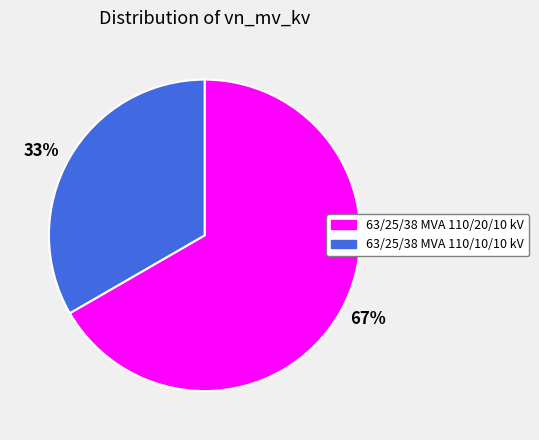

Approximately how many times larger is the value at 33% compared to 67%?

0.5